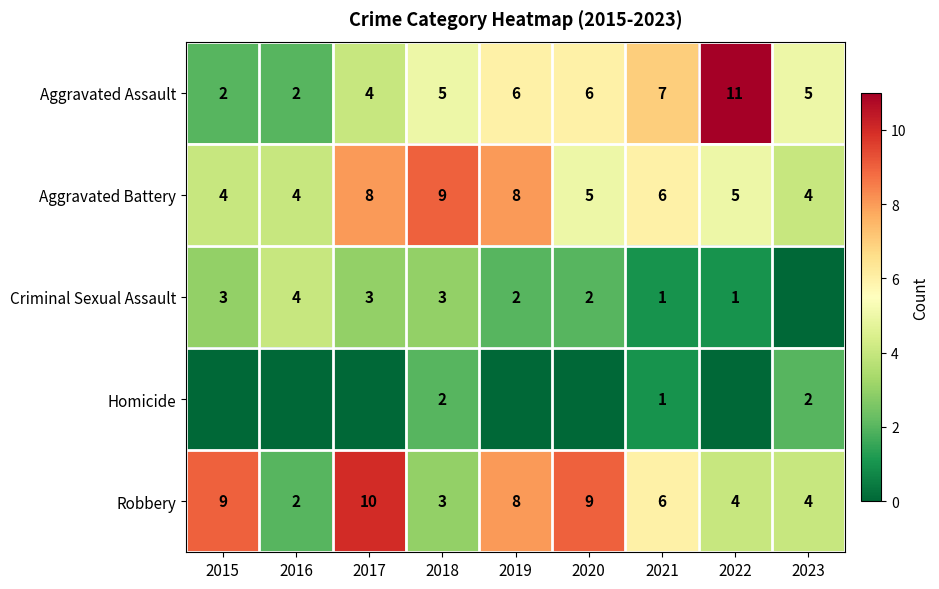

True or false: Aggravated Assault has a value of 2 at 2015.

True